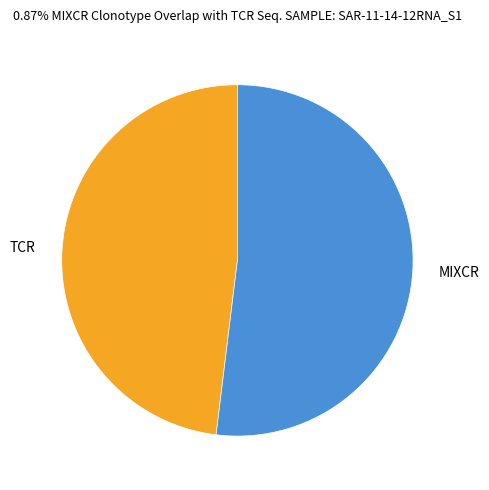

Which slice represents more than half of the pie?

MIXCR